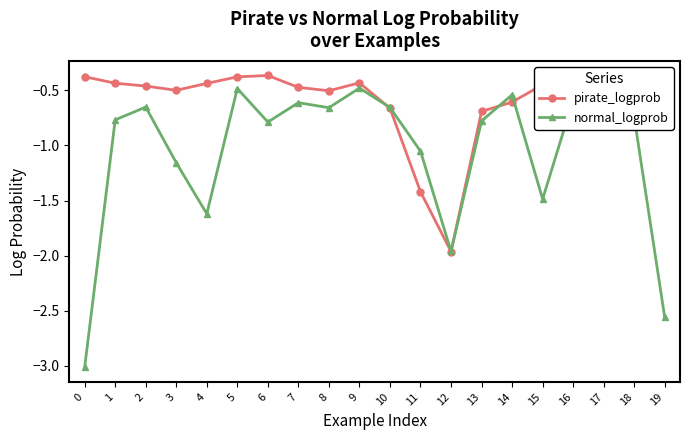

At which category does normal_logprob reach its first local valley?

4